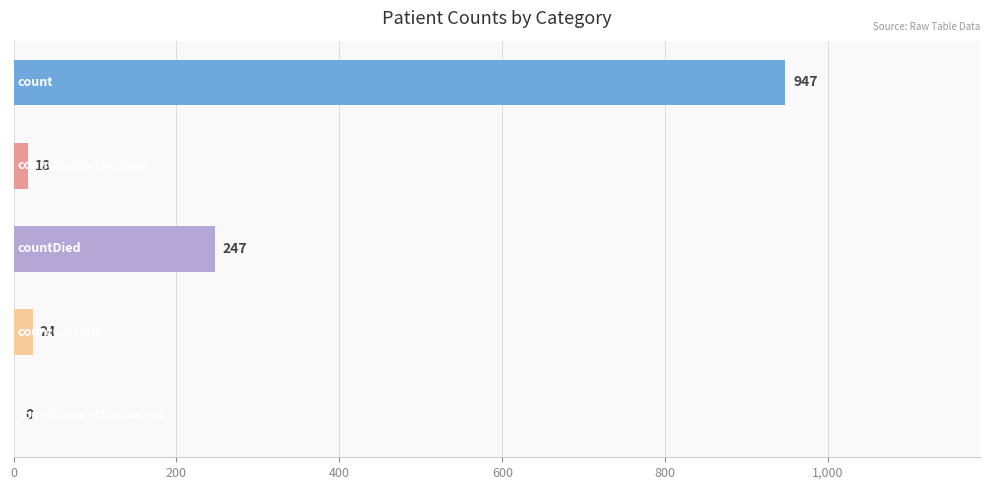

What is the maximum value shown in the chart?

947